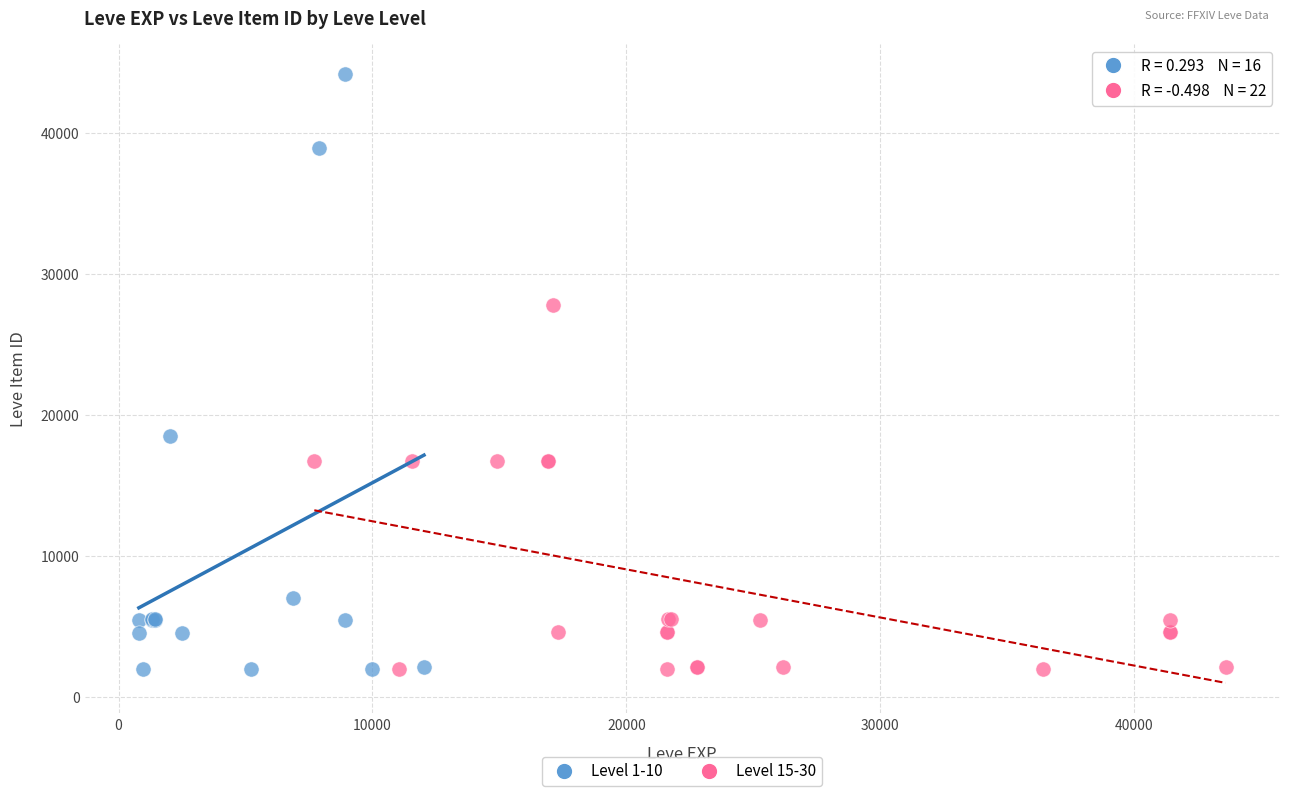

Which series has the widest spread of Y values?

Level 1-10